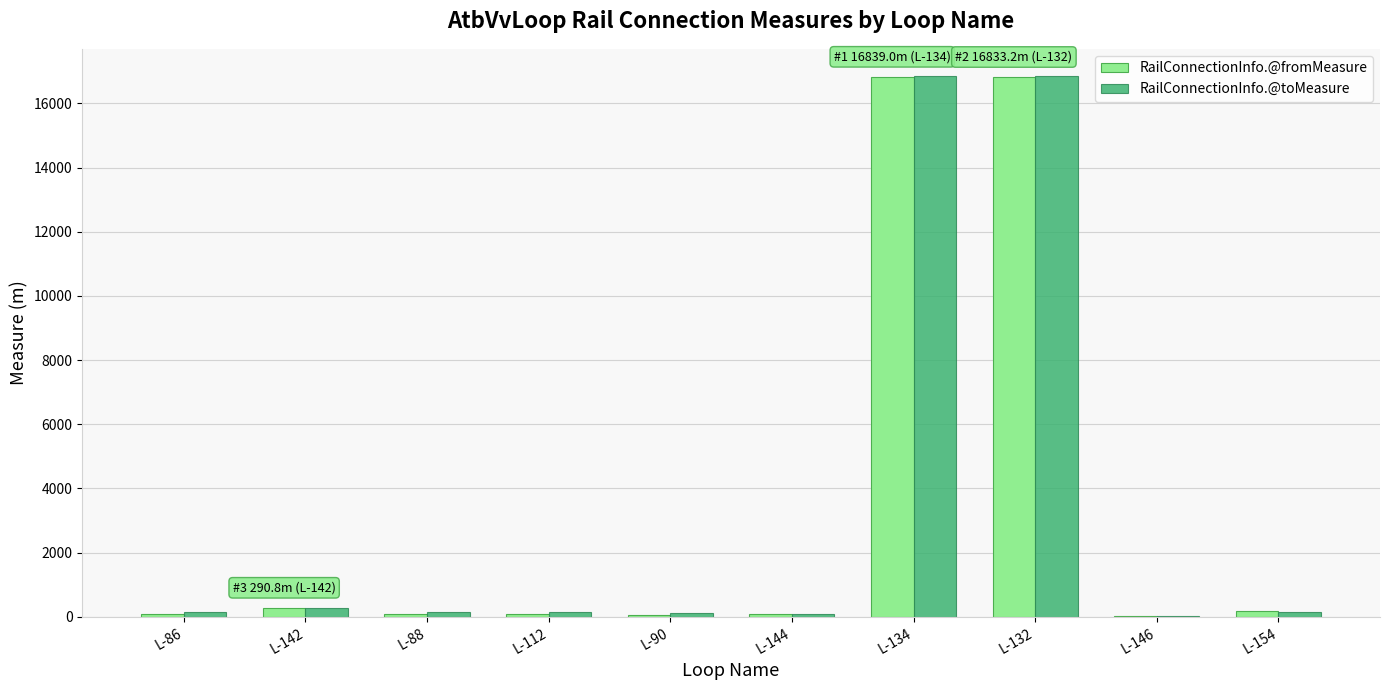

What is the sum of all RailConnectionInfo.@toMeasure values?

34839.3